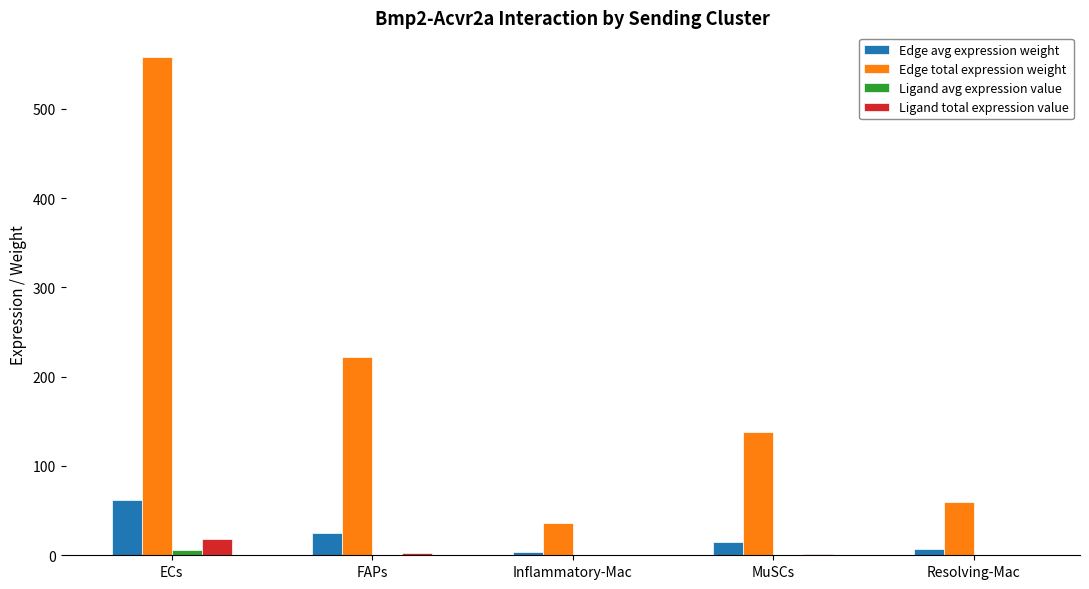

Where is Edge total expression weight nearest to the value 296?

FAPs